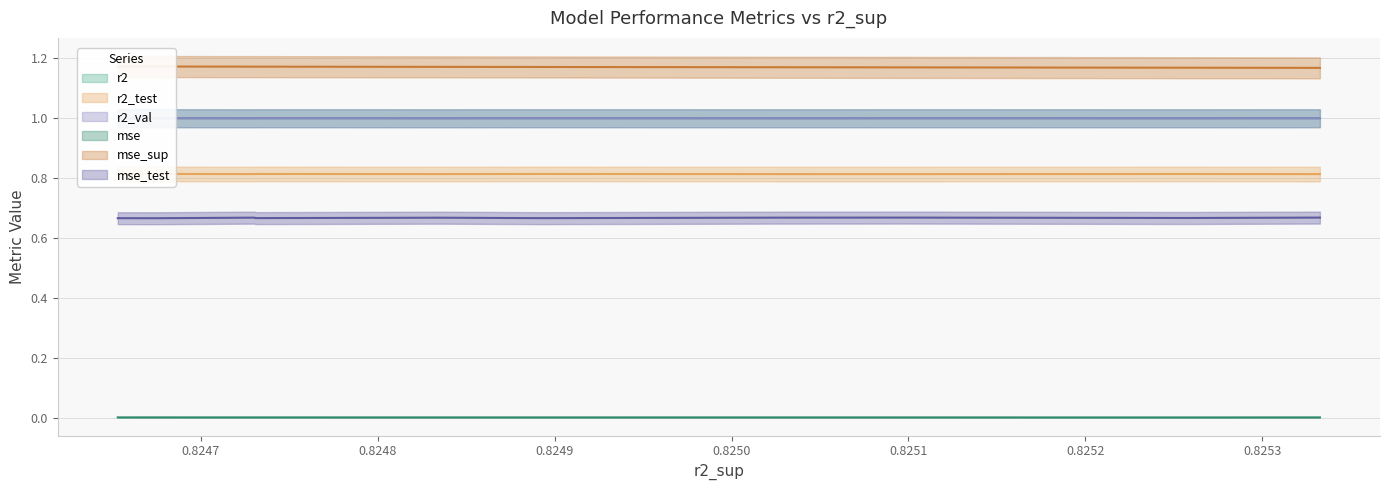

True or false: r2_test has more than 2 interior local peaks.

True